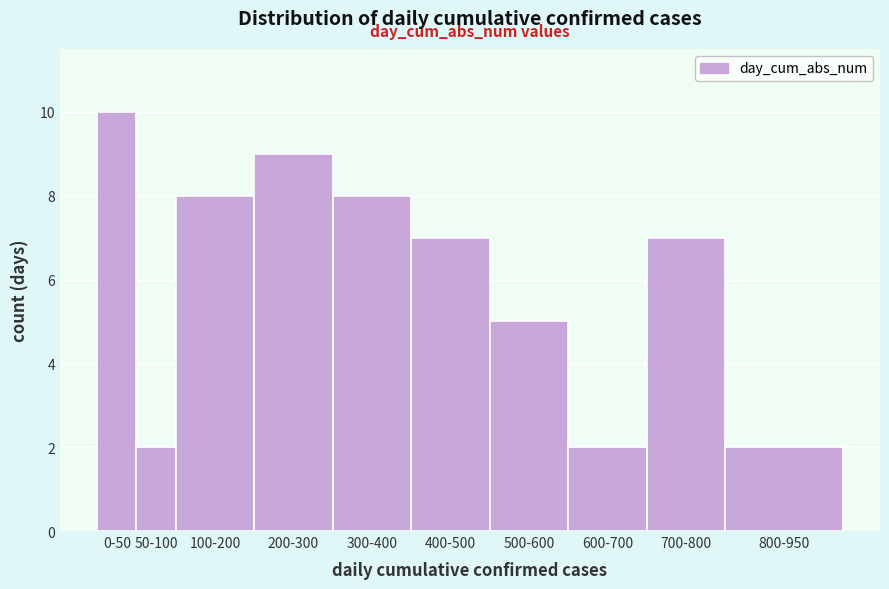

Reading right to left, extract all data points from this chart.

800-950=2	700-800=7	600-700=2	500-600=5	400-500=7	300-400=8	200-300=9	100-200=8	50-100=2	0-50=10